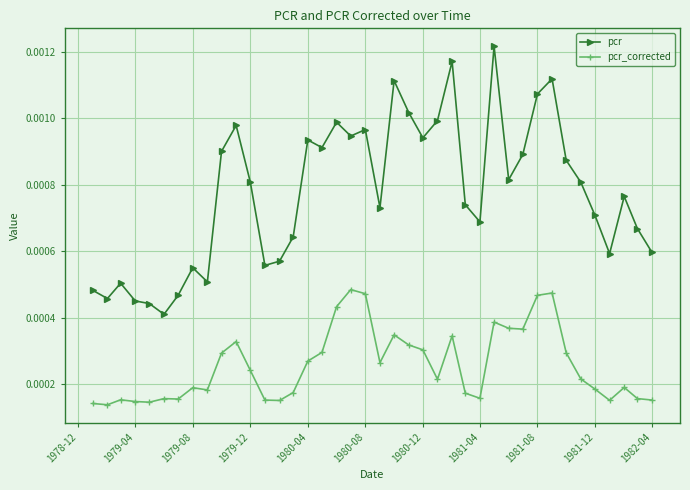

Which series has the widest spread of values?

pcr